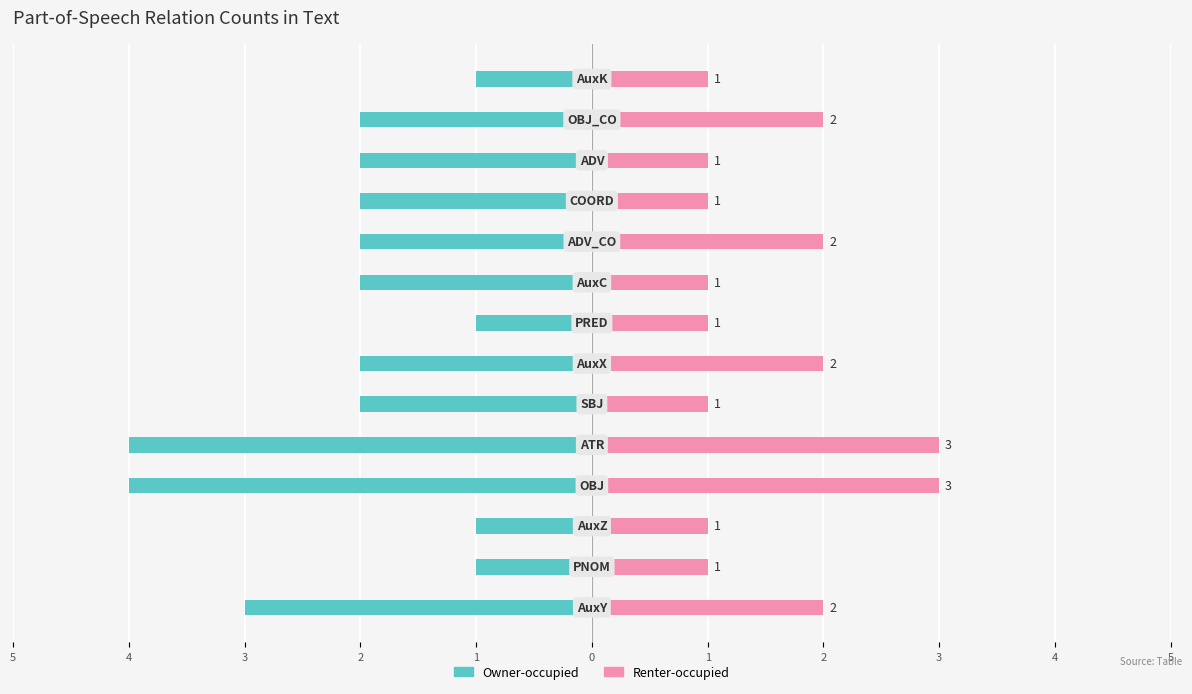

How many distinct data groups are displayed?

2